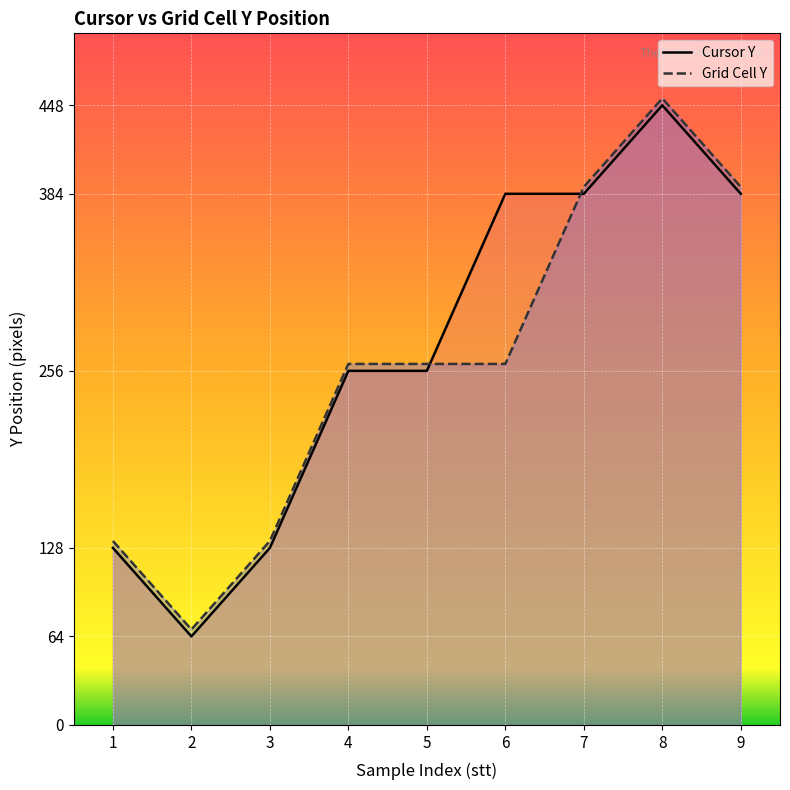

Where is the first local minimum?

2